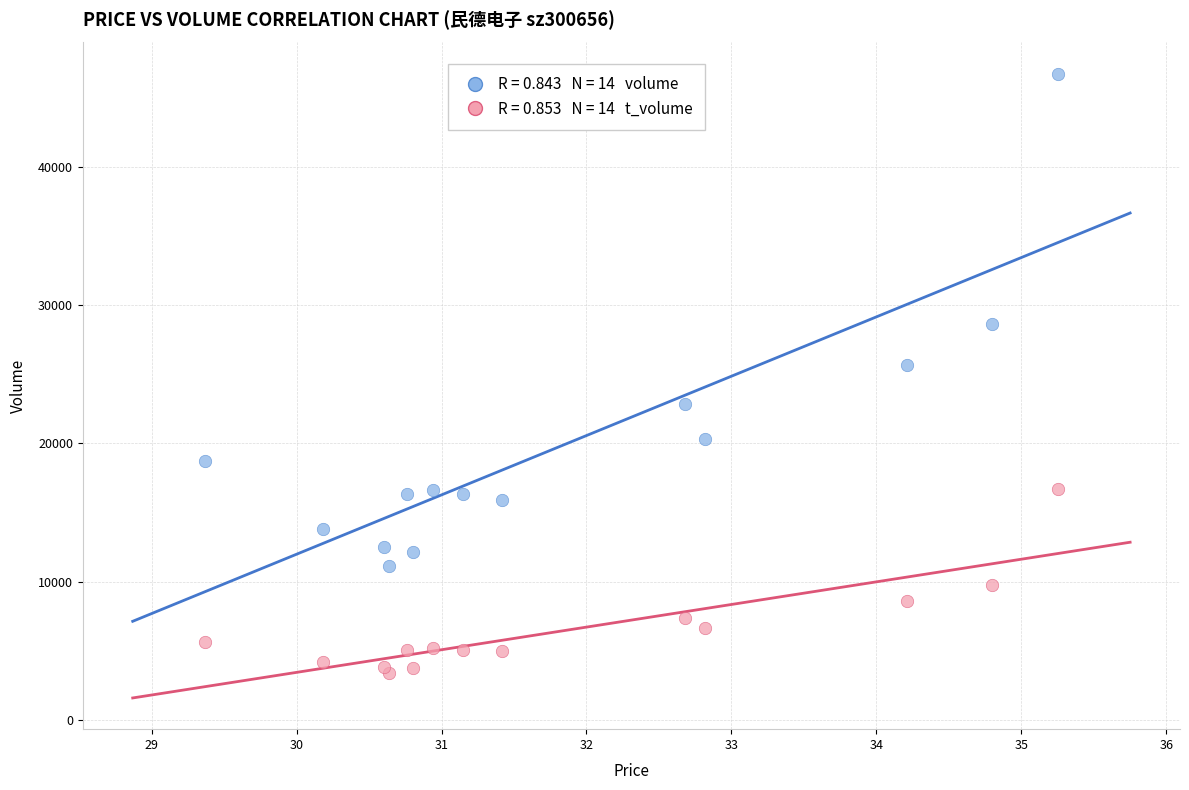

Across all series, what Y value is closest to 25058?

25657